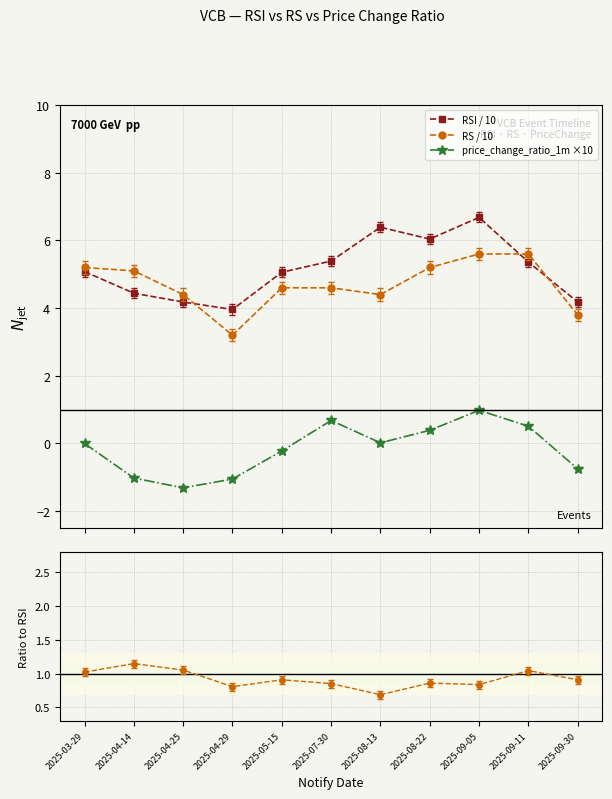

Reading left to right, list all the values displayed in this chart.

RSI / 10: 5.1	4.4	4.2	4.0	5.1	5.4	6.4	6.0	6.7	5.4	4.2
RS / 10: 5.2	5.1	4.4	3.2	4.6	4.6	4.4	5.2	5.6	5.6	3.8
price_change_ratio_1m ×10: 0.0	-1.0	-1.3	-1.1	-0.2	0.7	0.0	0.4	1.0	0.5	-0.8
RS / RSI: 1.0	1.1	1.1	0.8	0.9	0.9	0.7	0.9	0.8	1.0	0.9
pcr×10 / RSI: 0.0	-0.2	-0.3	-0.3	-0.0	0.1	0.0	0.1	0.1	0.1	-0.2